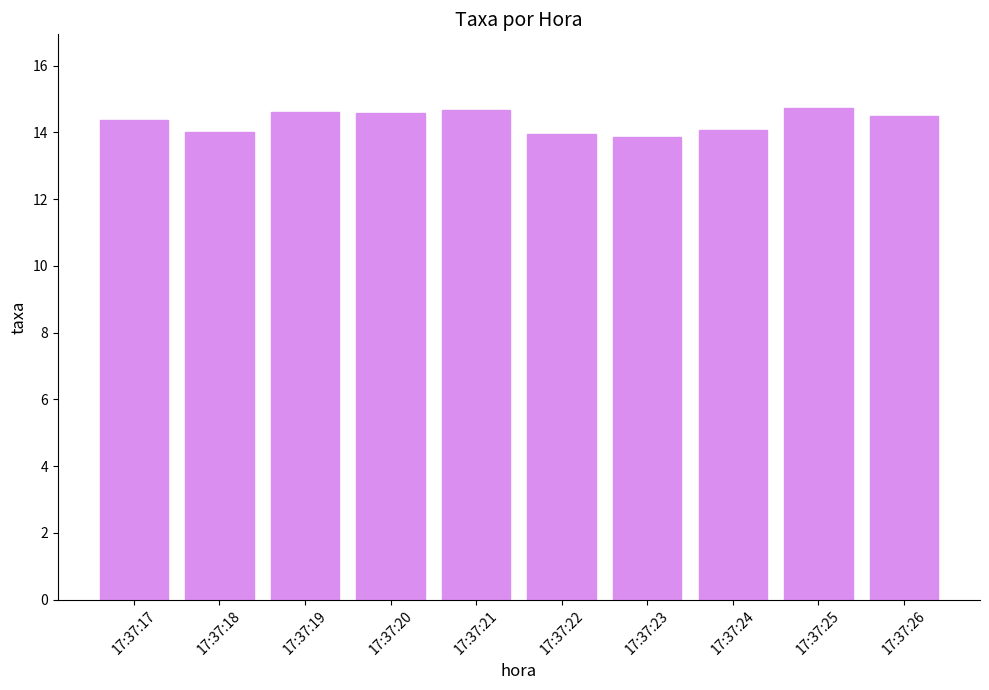

What is the minimum value shown in the chart?

13.9